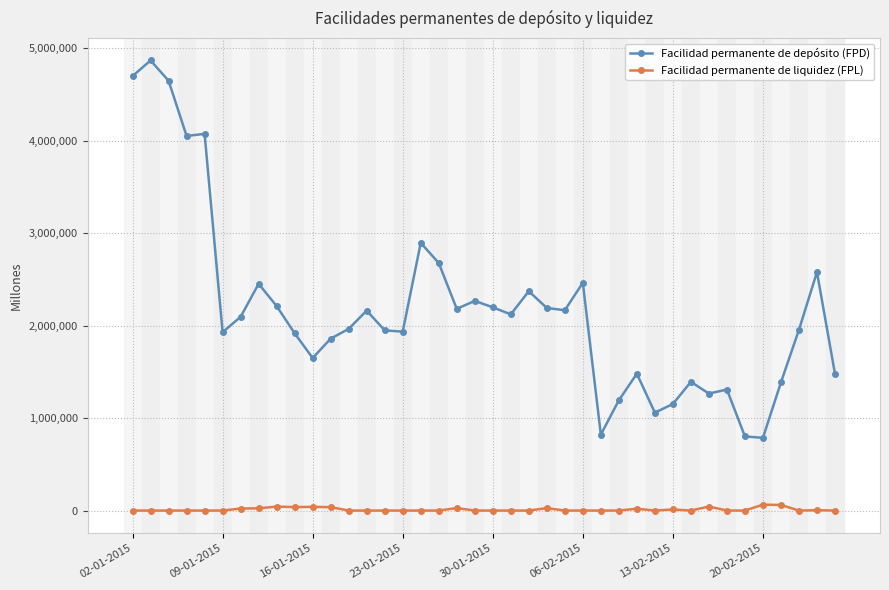

List the series in order of their peak value, highest first.

Facilidad permanente de depósito (FPD), Facilidad permanente de liquidez (FPL)